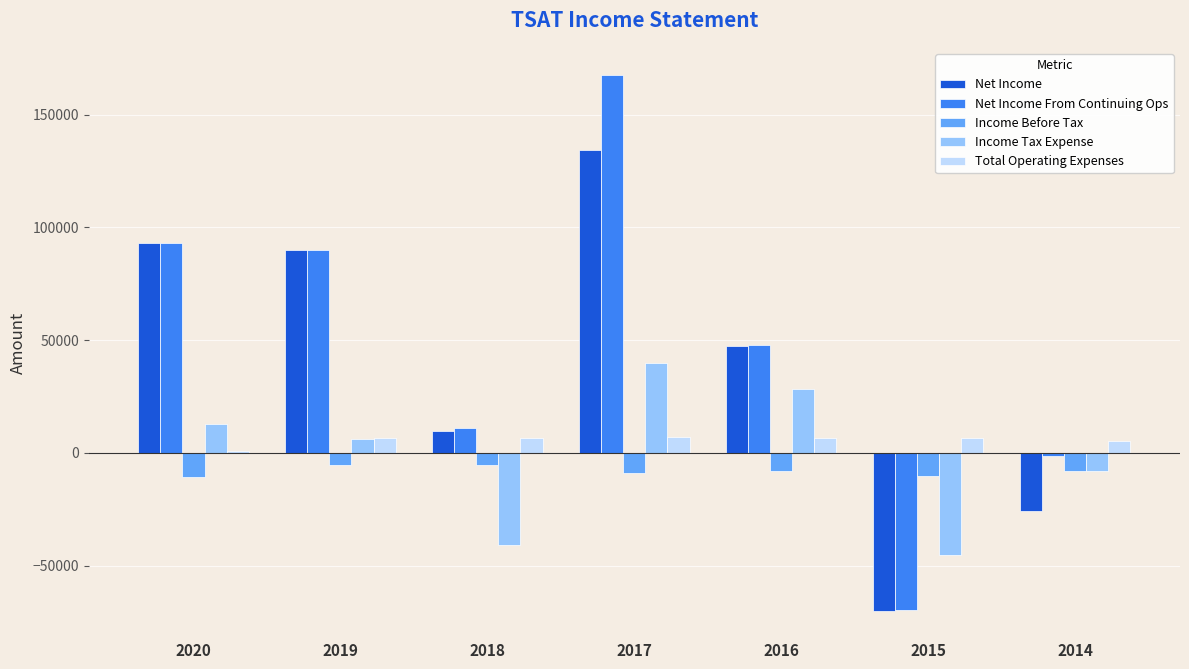

At which category is the sum across all series the highest?

2017